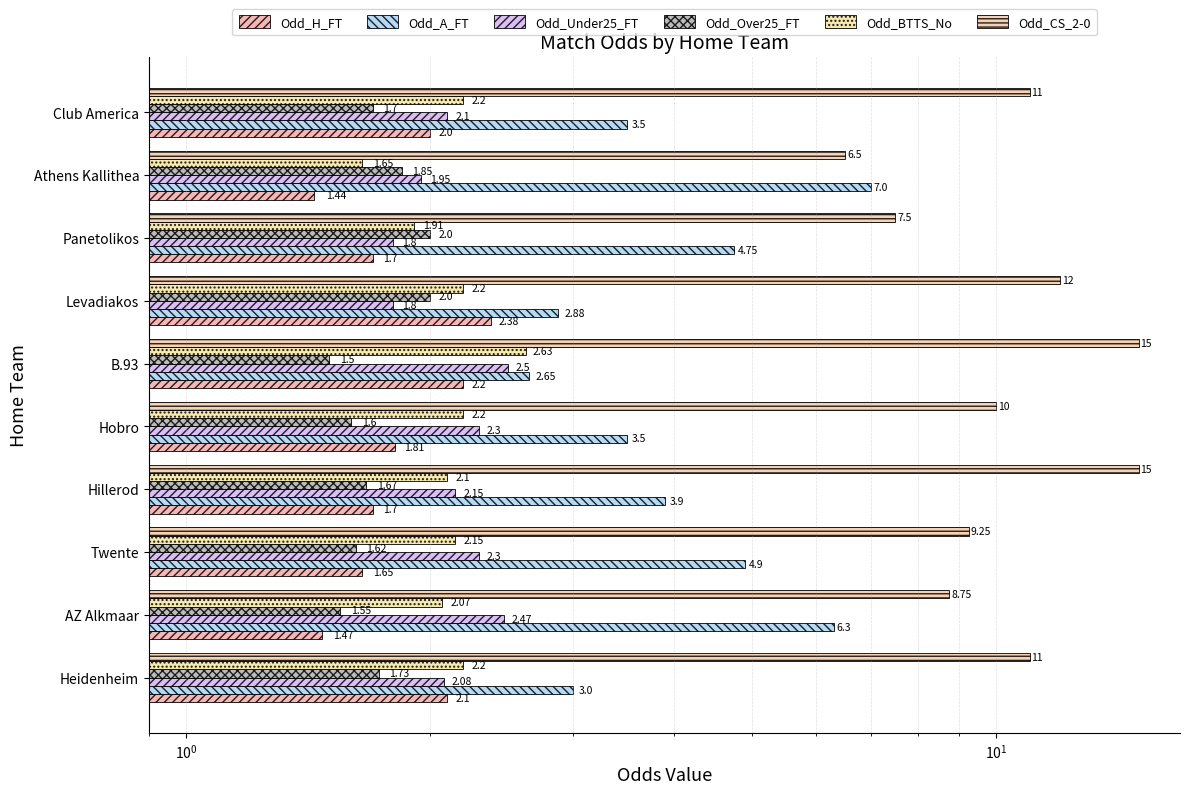

What is the total value across all series at Panetolikos?

19.7